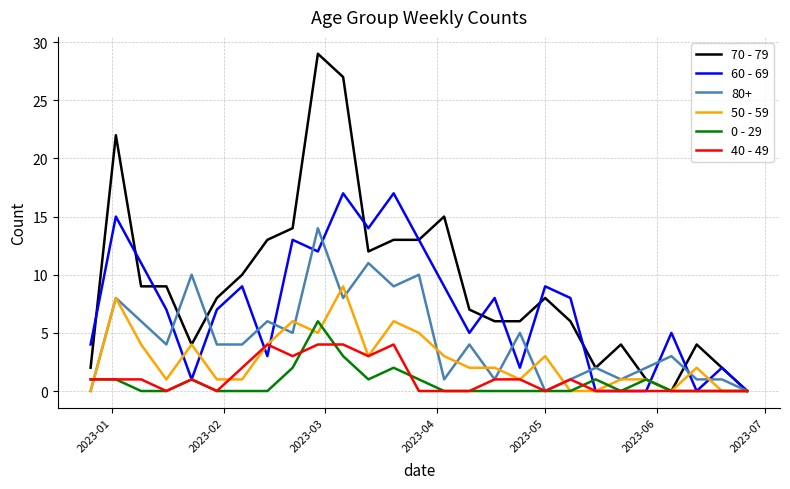

What is the greatest value displayed?

29